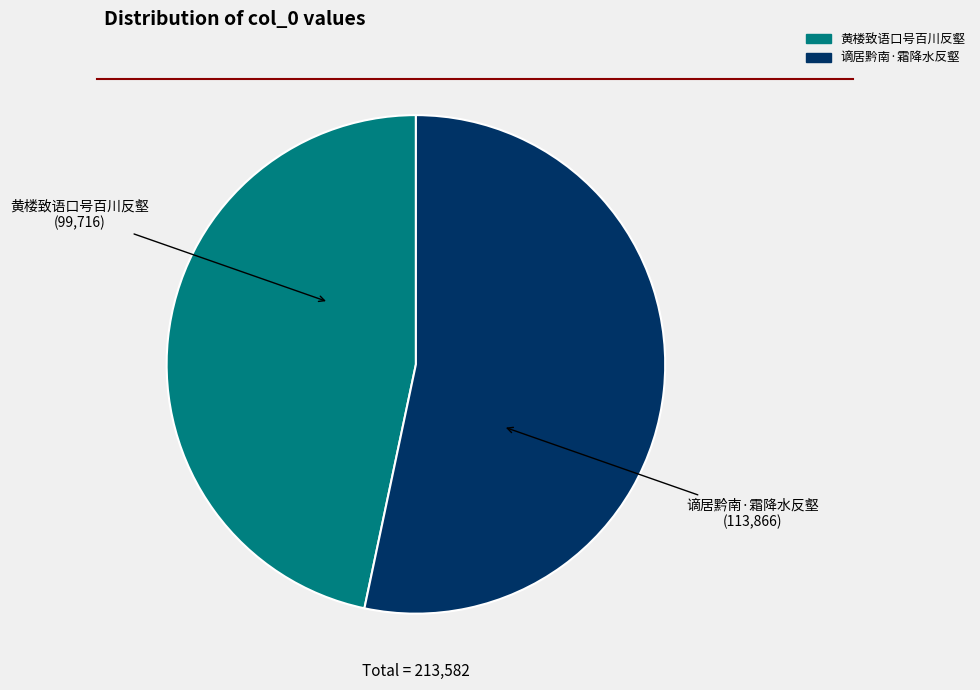

The 谪居黔南·霜降水反壑 slice represents 53% of the pie. True or false?

True